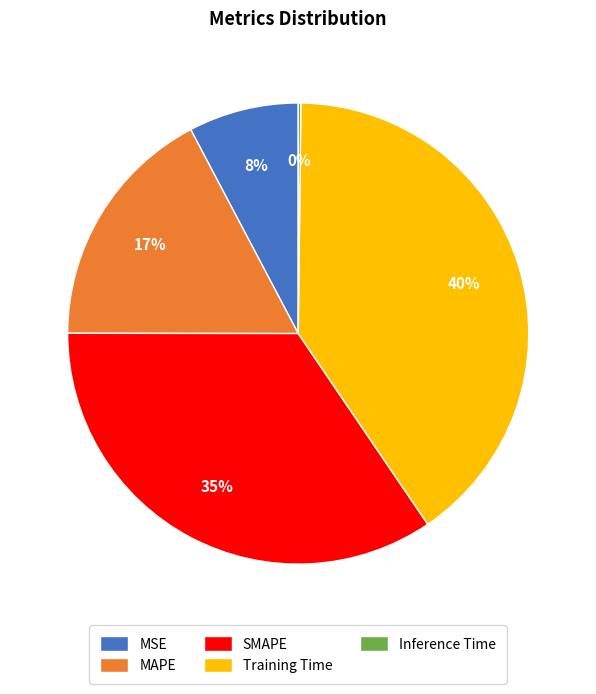

What percentage is the MAPE slice, to the nearest percent?

17%